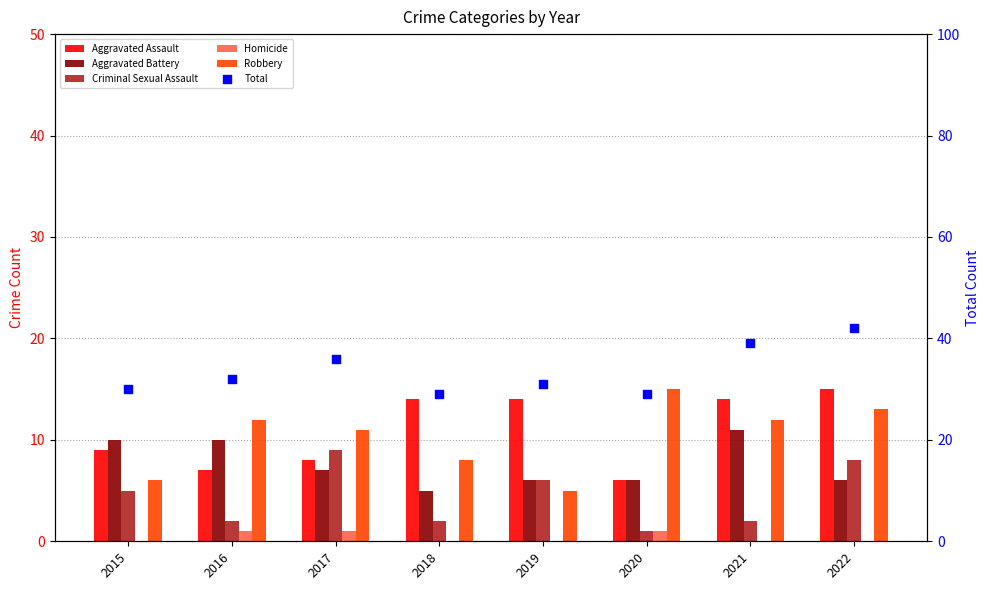

Which series has the largest total across all categories?

Total